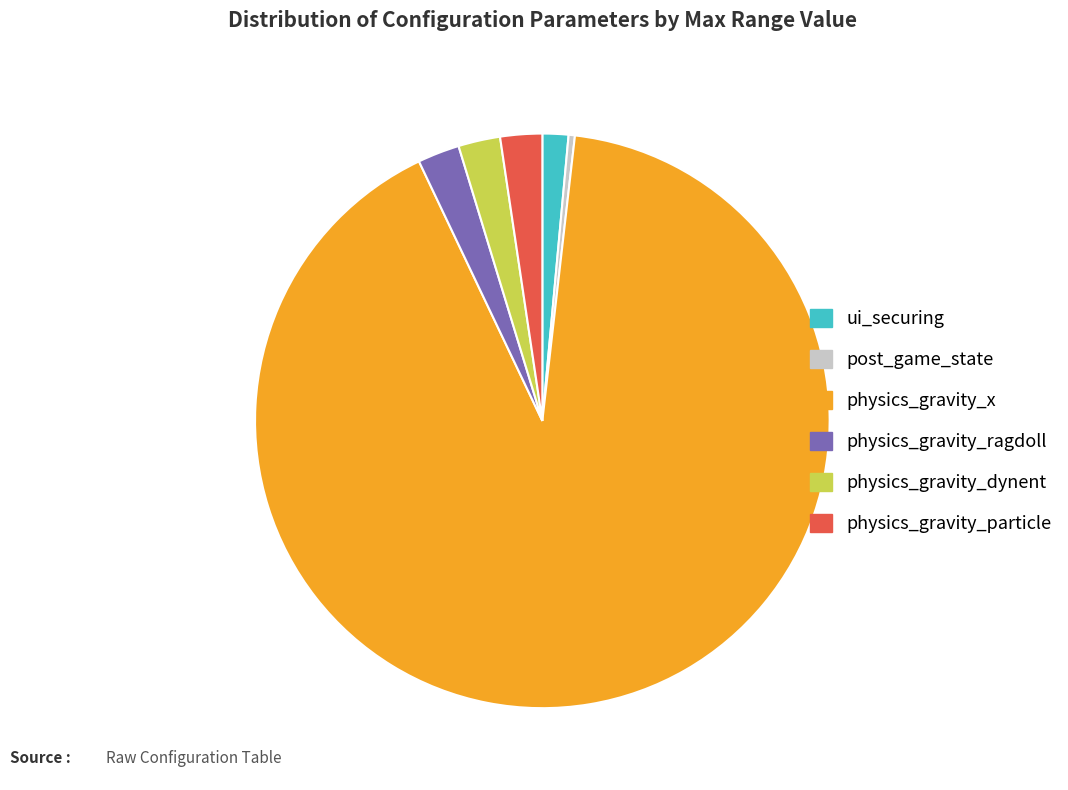

Which category has the biggest portion of the pie?

physics_gravity_x